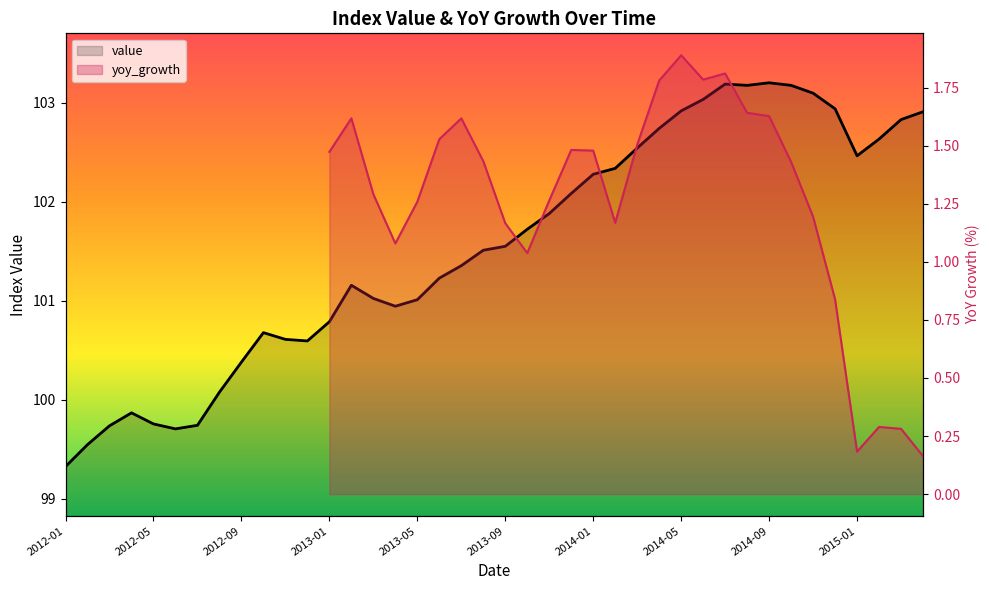

Count the number of values greater than 101.

26